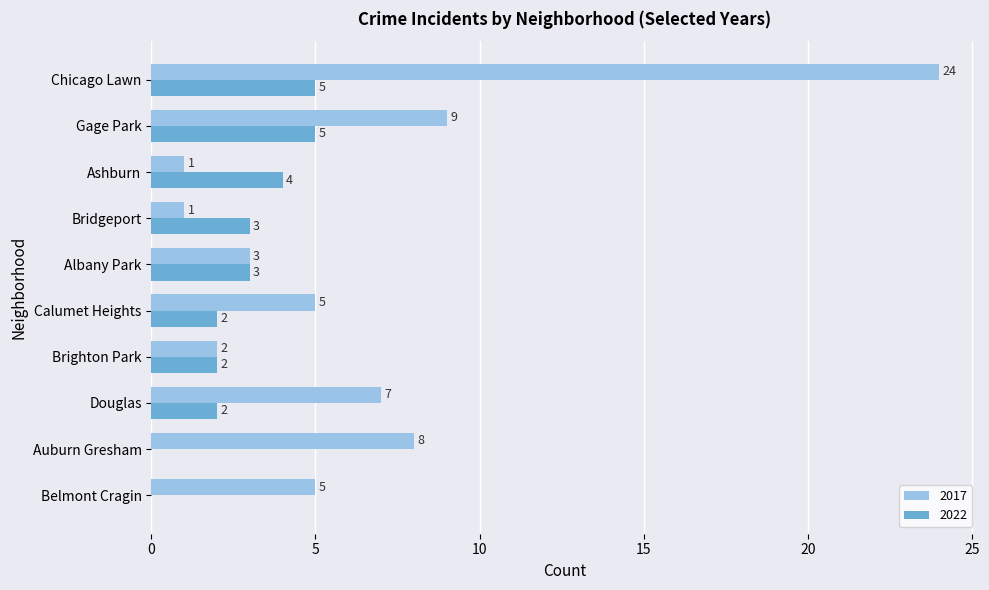

The 2022 series shows -2 at Belmont Cragin. True or false?

False